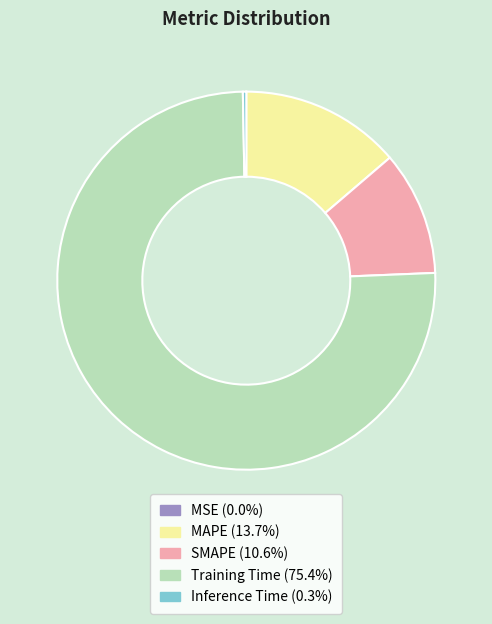

Combined, do SMAPE and MAPE account for over 50%?

No